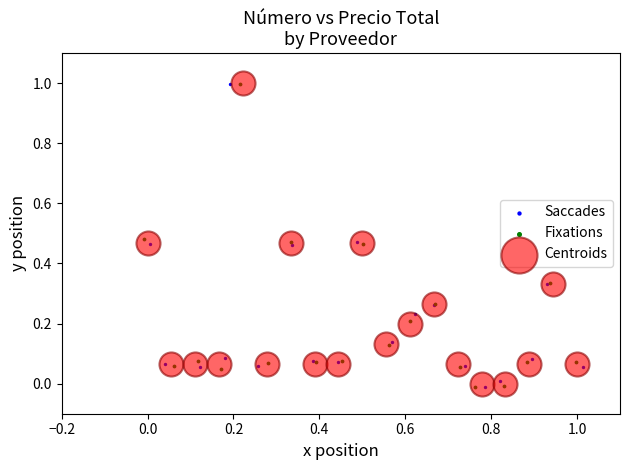

What are all the series names shown in the legend?

Saccades, Fixations, Centroids